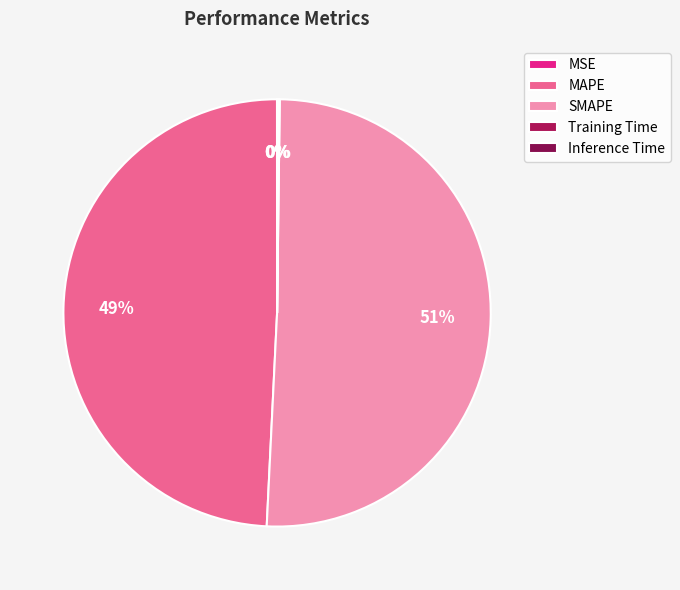

To the nearest percent, what is the difference between the SMAPE and MSE slice percentages?

51%